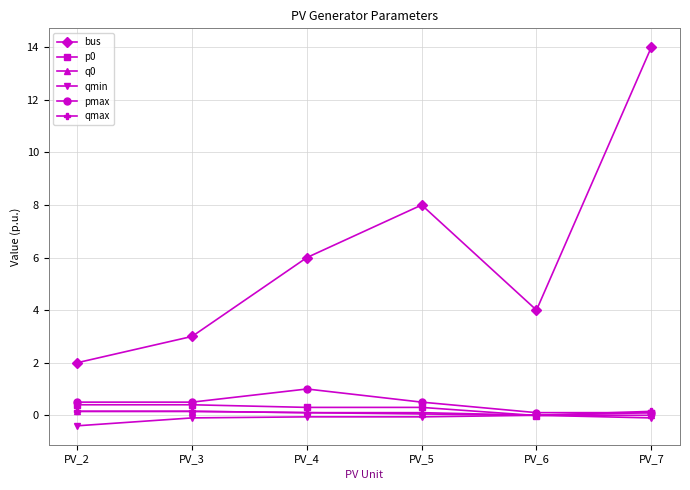

What is the maximum value shown in the chart?

14.0